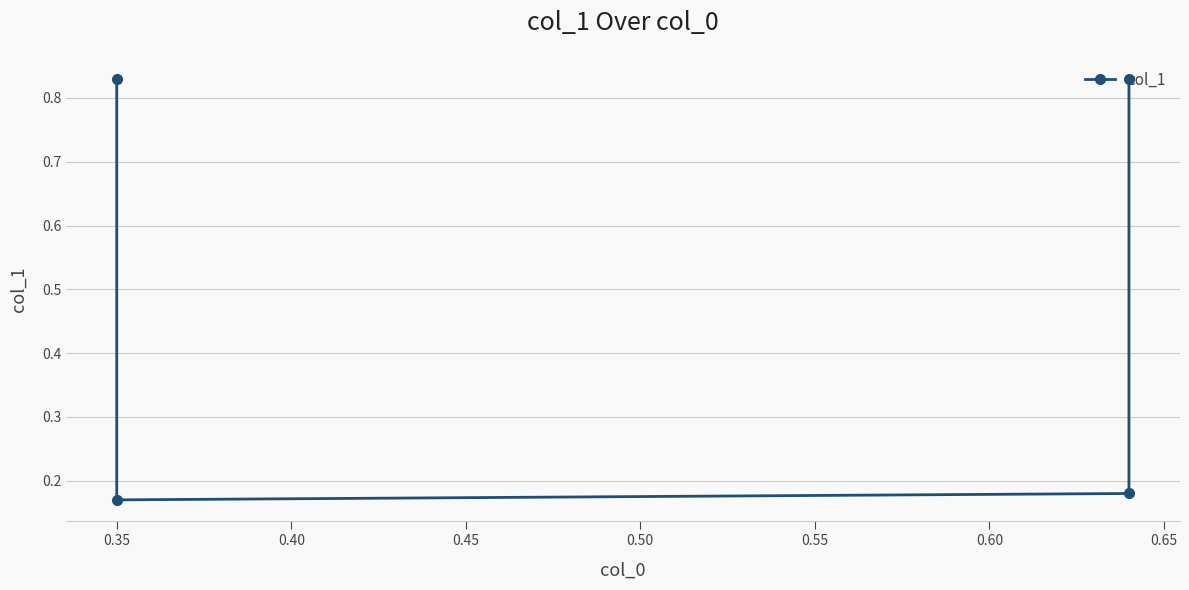

The value at 0.45 is 1.3. True or false?

False